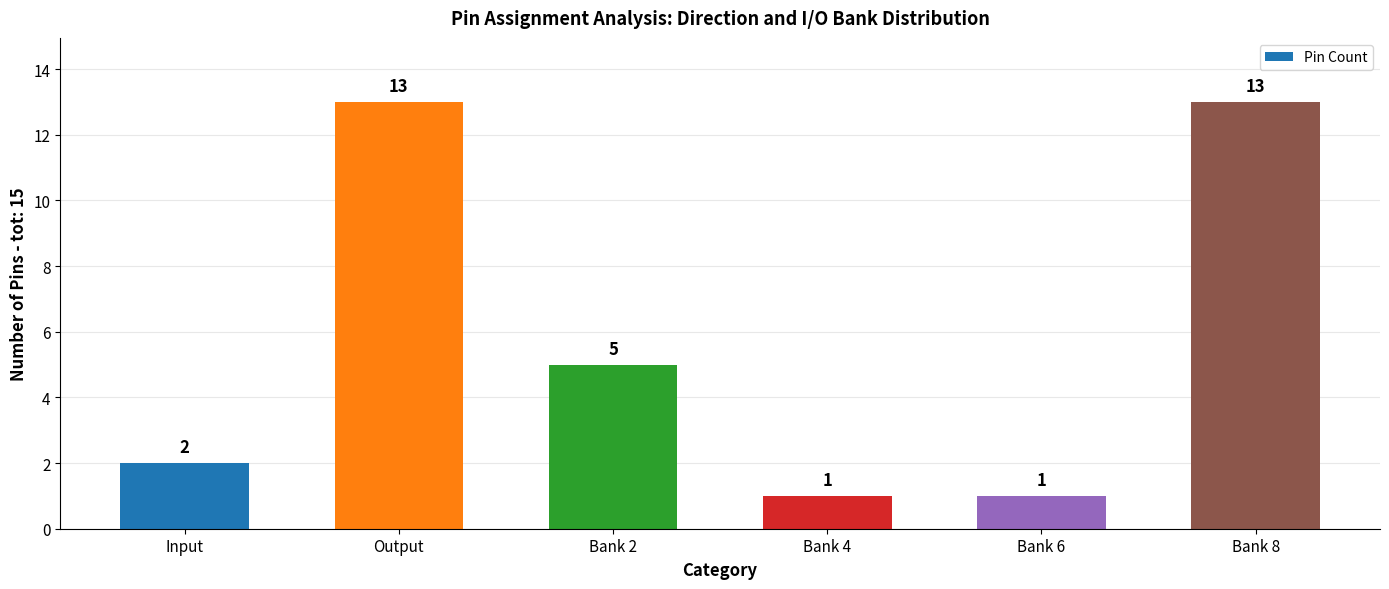

What is the ratio of the value at Input to the value at Bank 6?

2.0